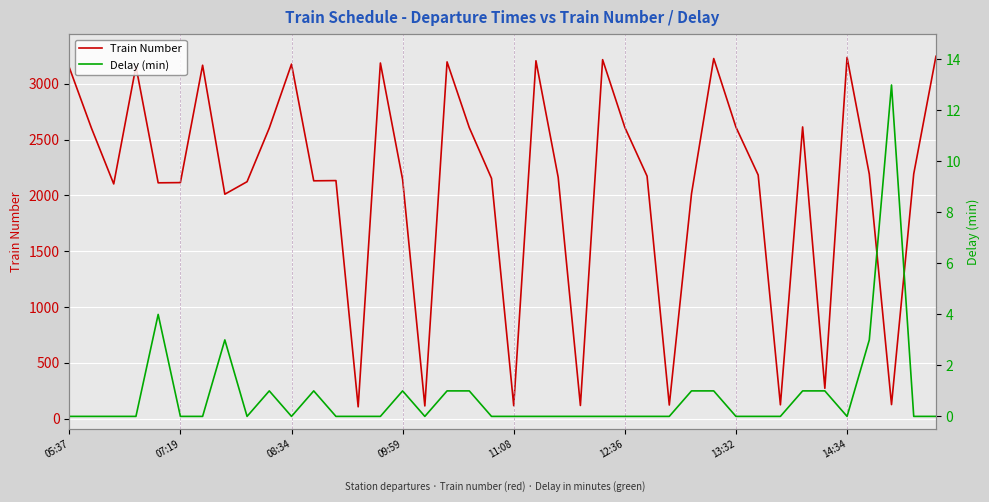

What is the greatest value displayed?

3247